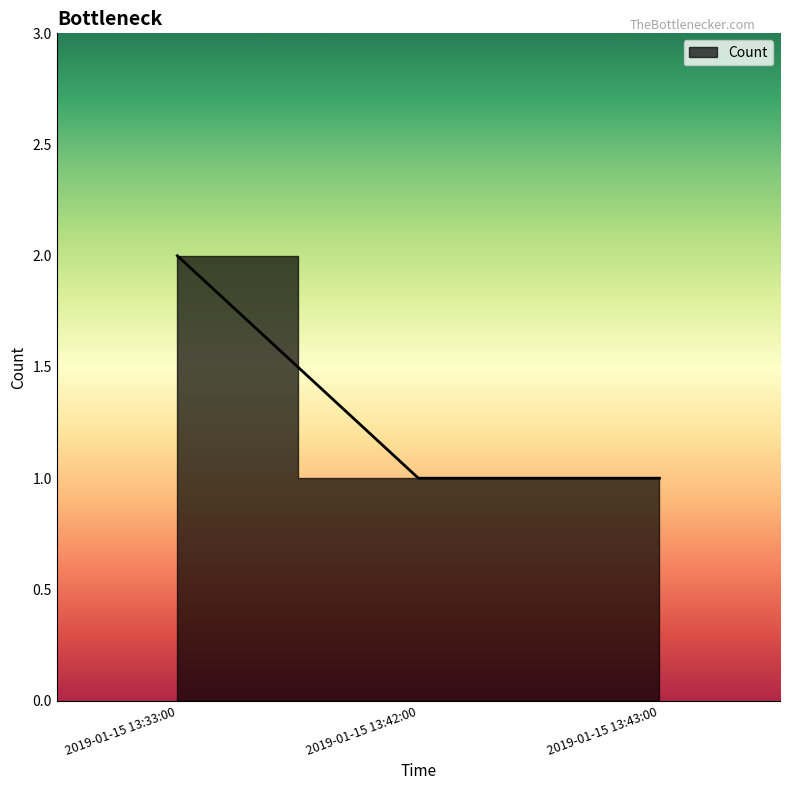

What is the average value?

1